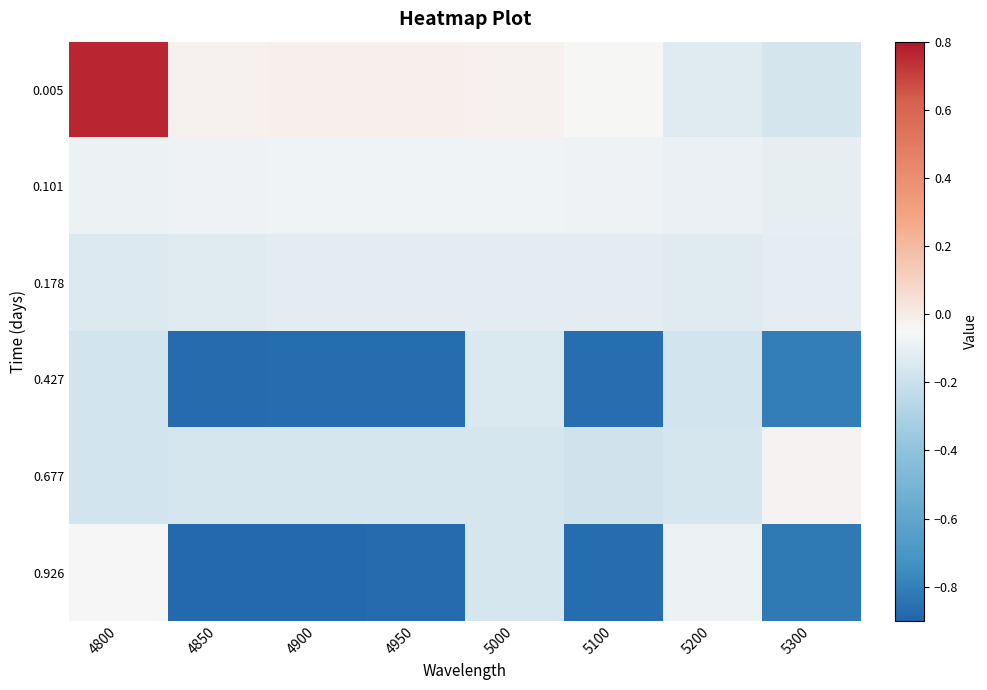

Which has a higher value, 5200 or 5100?

5100